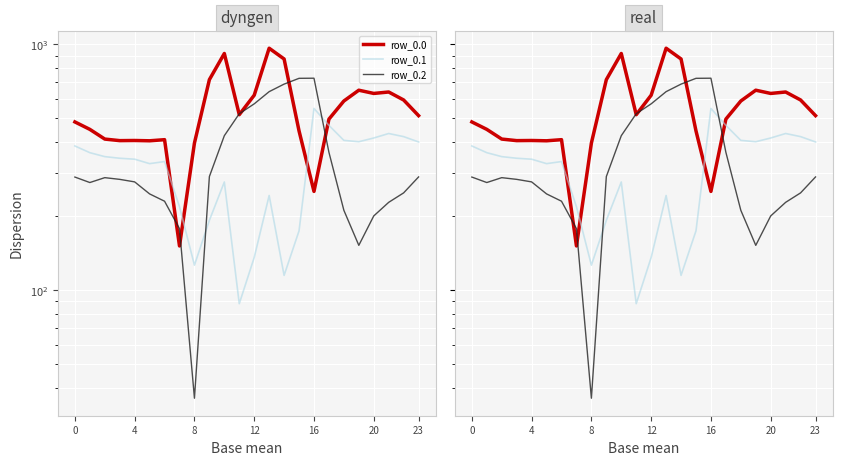

Count the number of data series in this chart.

3